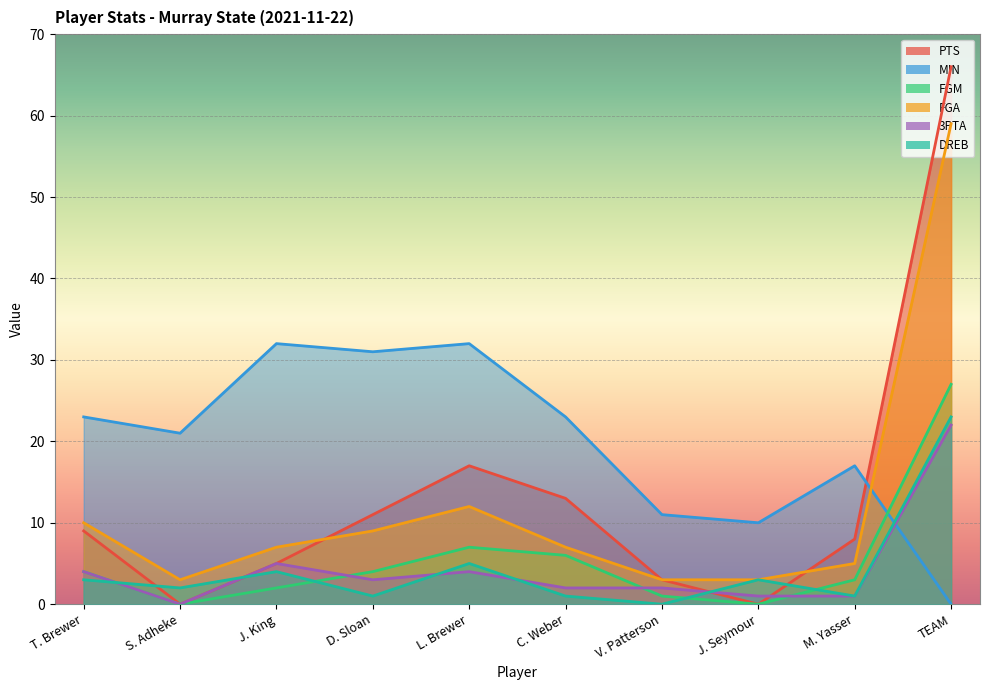

Where is the first local minimum for DREB?

S. Adheke